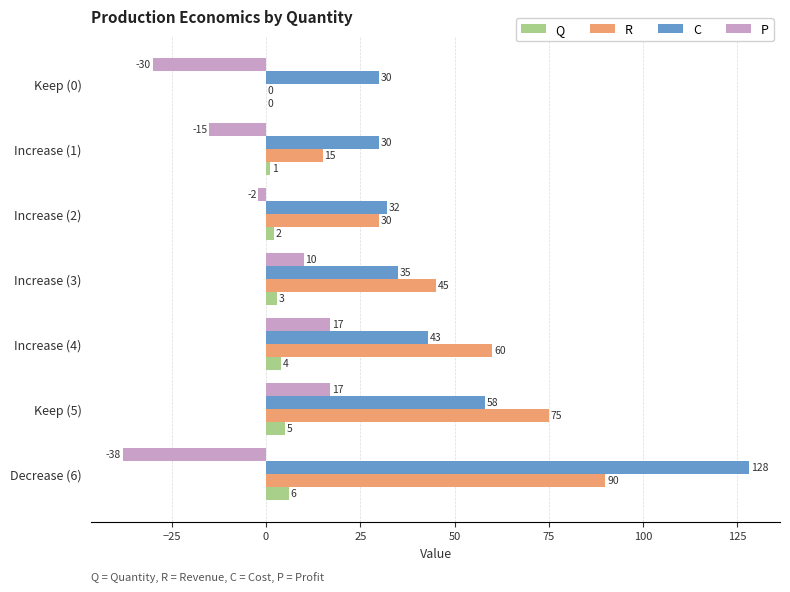

Which series has the largest total across all categories?

C